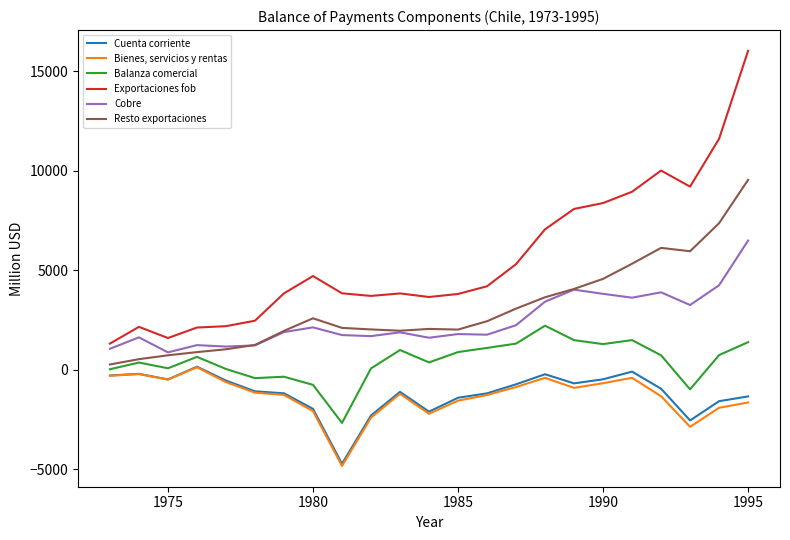

What is the lowest value of the Balanza comercial series?

-2677